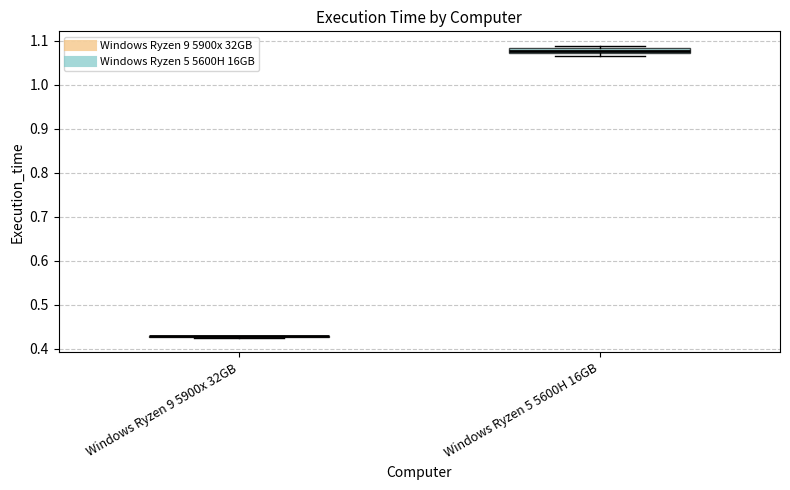

Where is the lower edge of the box for Windows Ryzen 5 5600H 16GB on the y-axis? The values are not printed on the chart, so give them approximately, as read against the axis.

1.07